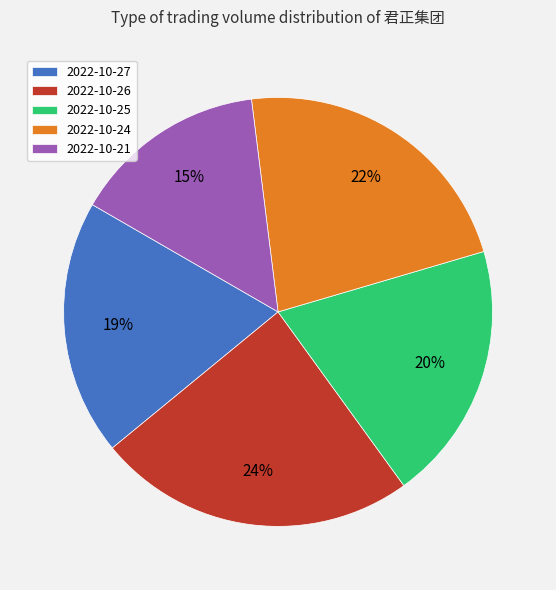

The 2022-10-27 slice represents 19% of the pie. True or false?

True